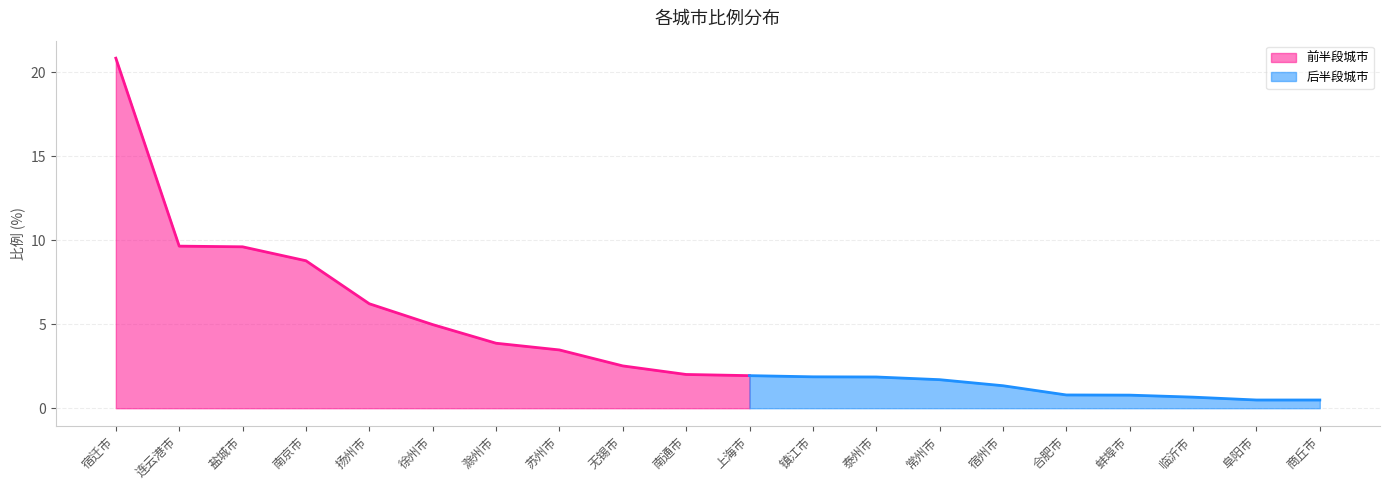

Does the chart display data point markers on the line(s)?

No